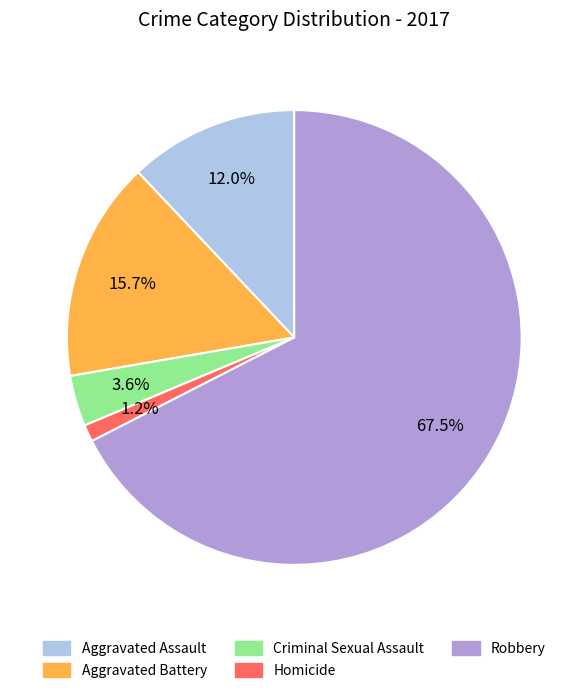

What percentage do Robbery and Homicide together represent?

68.7%